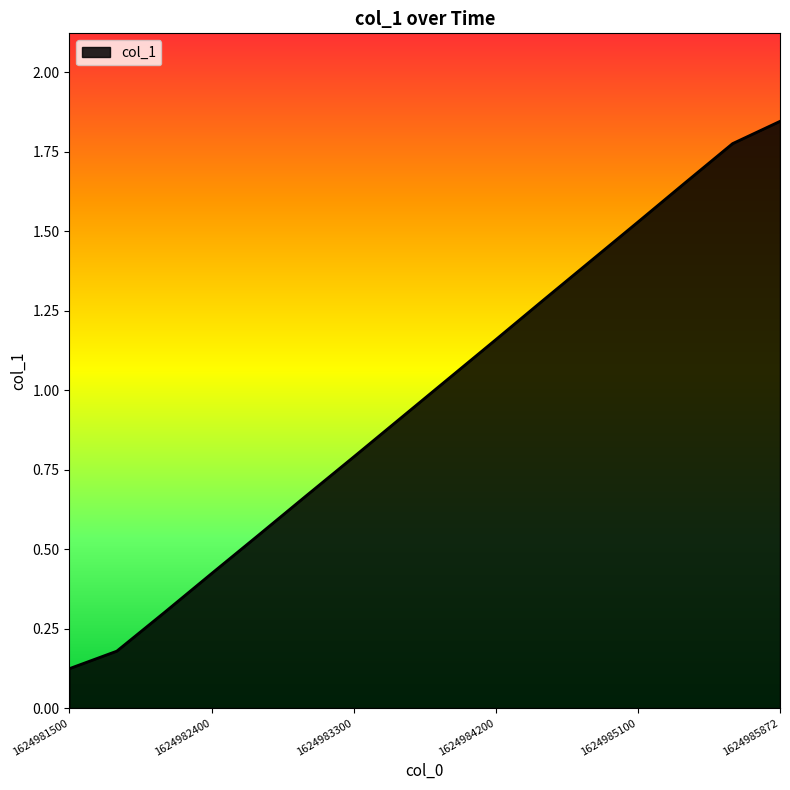

What is the minimum value shown in the chart?

0.1